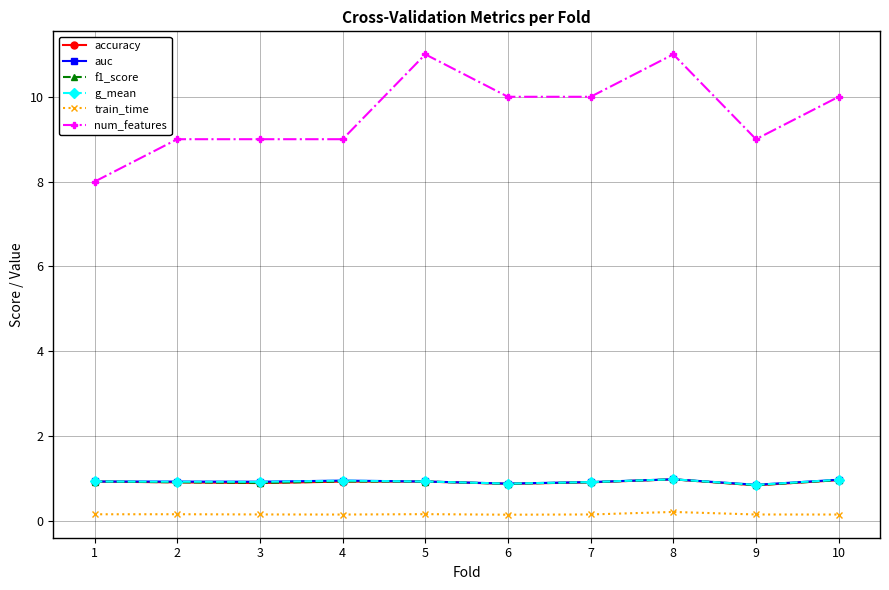

True or false: g_mean and accuracy intersect in this chart.

False